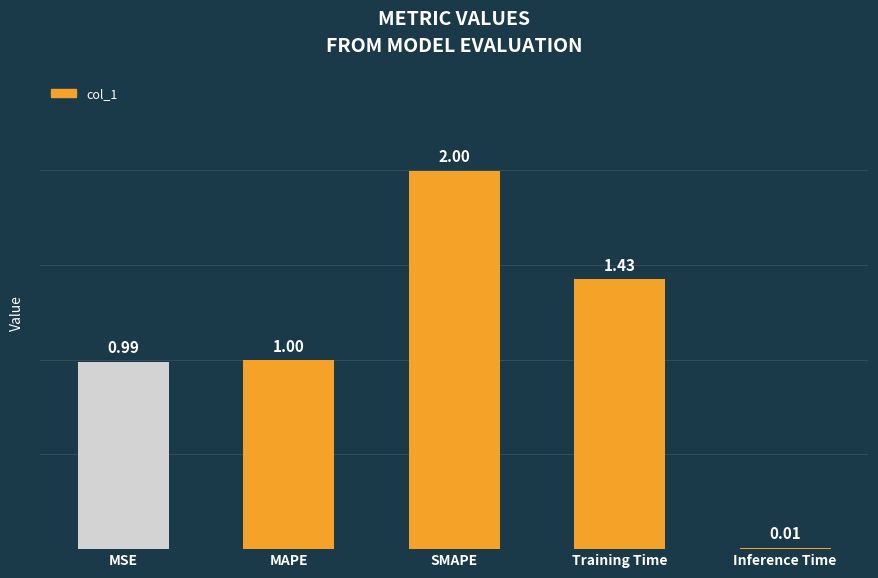

Between MAPE and Training Time, which is larger?

Training Time